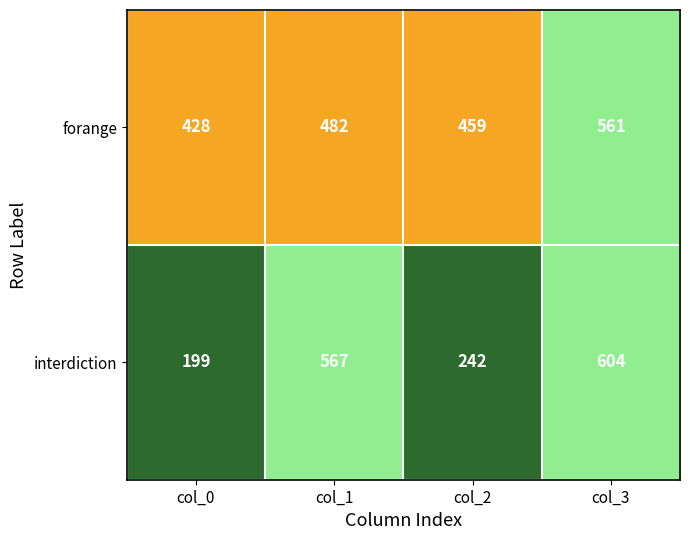

Which category has the lowest value across all series?

col_0